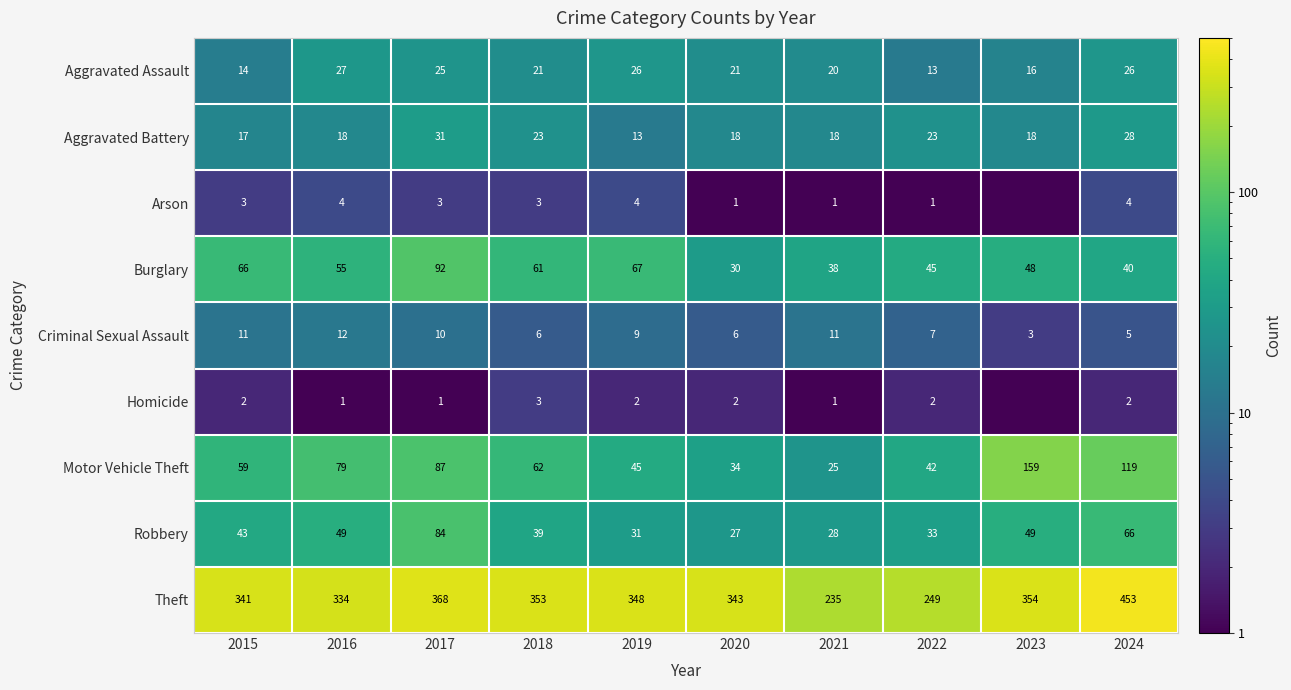

What is the difference between the highest and lowest values at 2015?

339.0